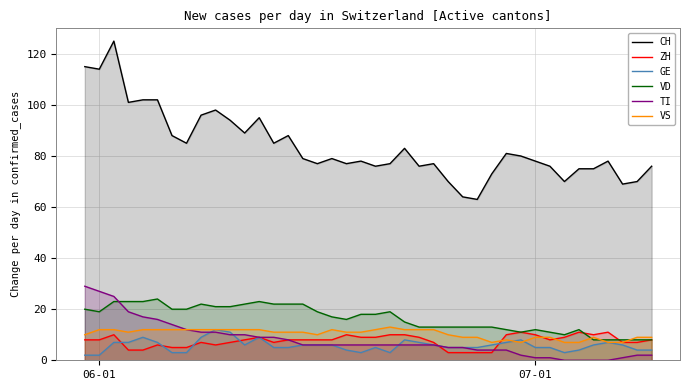

True or false: CH and VS cross at least once.

False